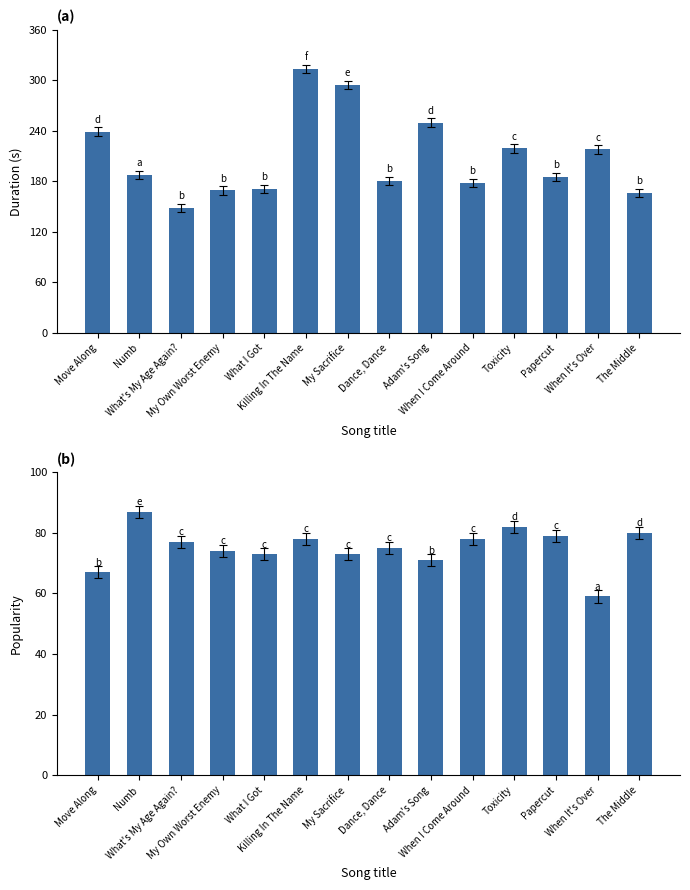

Reading left to right, extract all data points from this chart.

Duration (s): Move Along=238.9	Numb=187.5	What's My Age Again?=148.4	My Own Worst Enemy=169.0	What I Got=170.9	Killing In The Name=313.6	My Sacrifice=294.6	Dance, Dance=180.3	Adam's Song=249.6	When I Come Around=178.0	Toxicity=218.9	Papercut=184.9	When It's Over=217.9	The Middle=165.9
Popularity: Move Along=67.0	Numb=87.0	What's My Age Again?=77.0	My Own Worst Enemy=74.0	What I Got=73.0	Killing In The Name=78.0	My Sacrifice=73.0	Dance, Dance=75.0	Adam's Song=71.0	When I Come Around=78.0	Toxicity=82.0	Papercut=79.0	When It's Over=59.0	The Middle=80.0